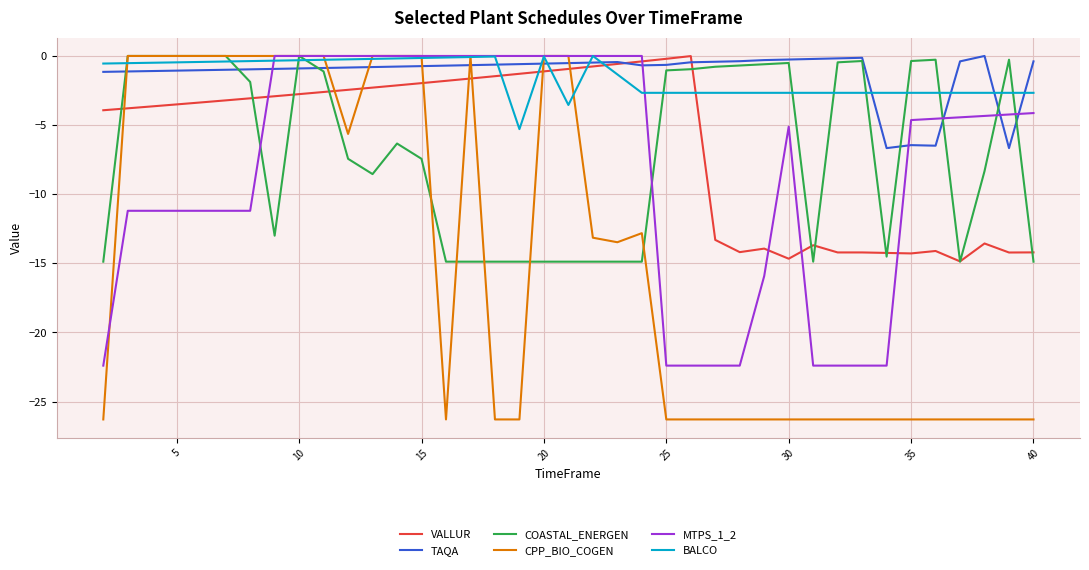

After their last crossing, which series has the higher values: TAQA or CPP_BIO_COGEN?

TAQA